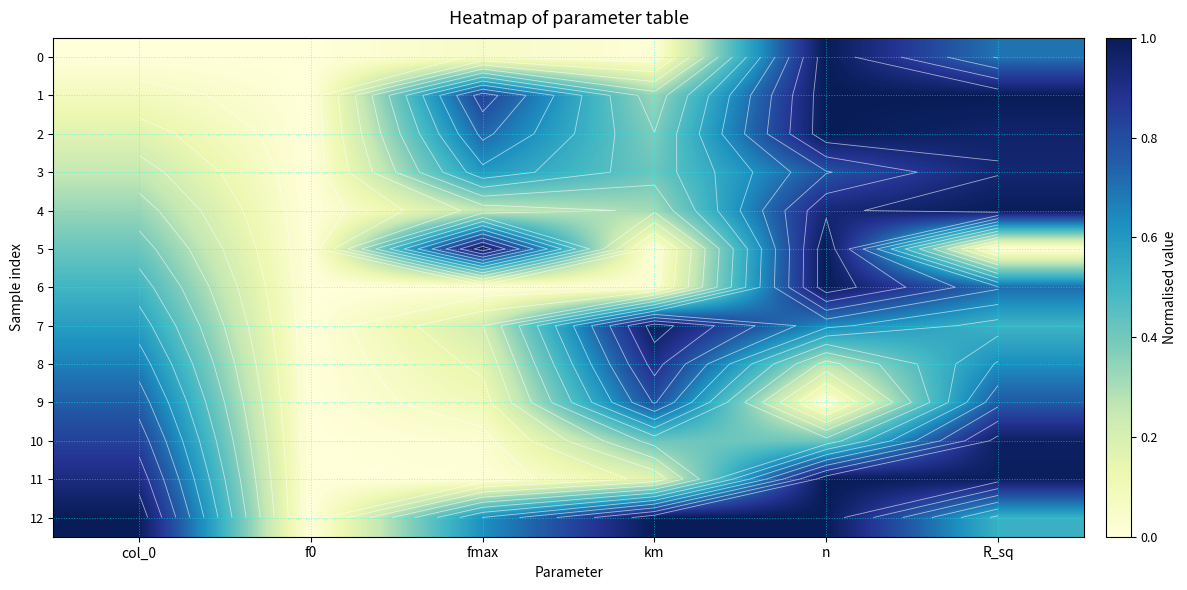

Between fmax and n, which is larger?

n